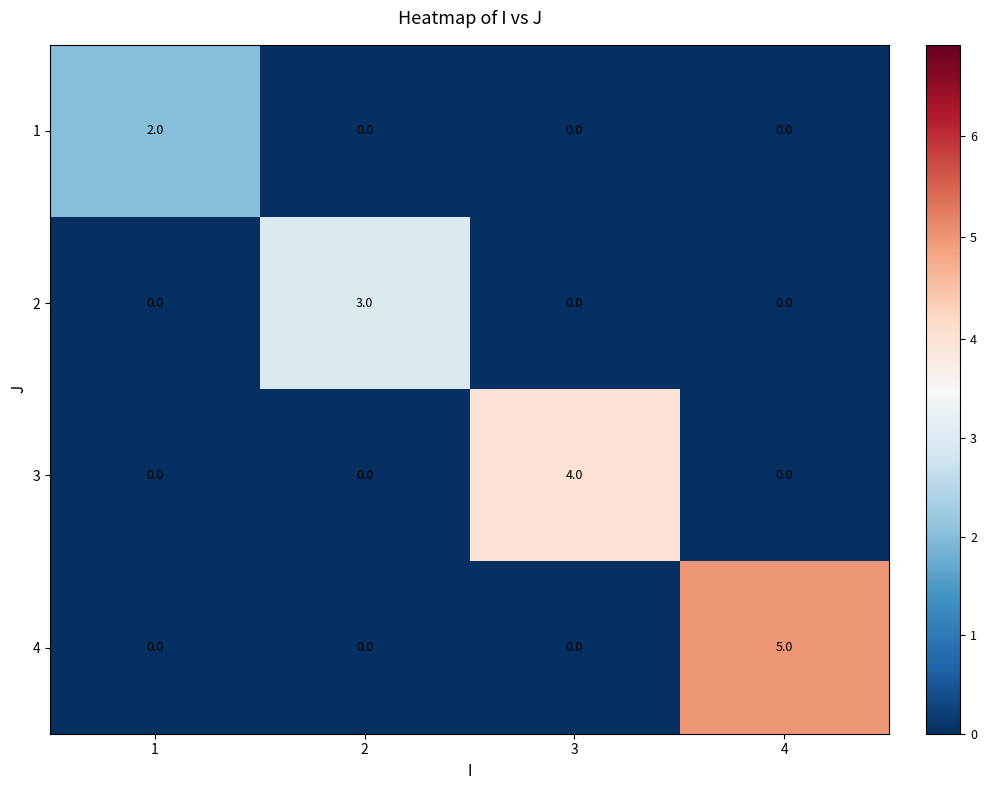

Count the 4 values in the range 0 to 5.

4